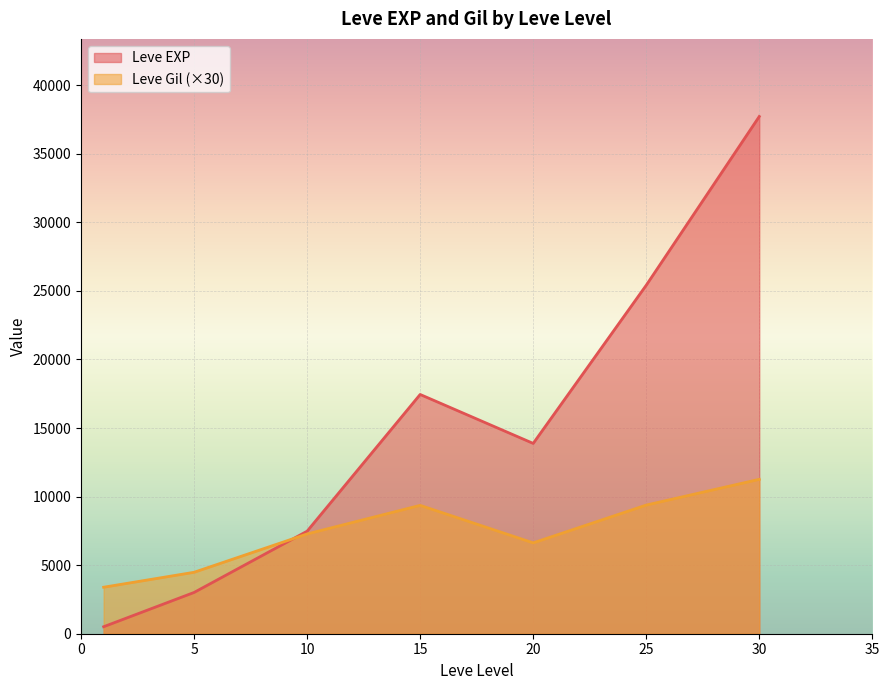

Does the chart display data point markers on the line(s)?

No